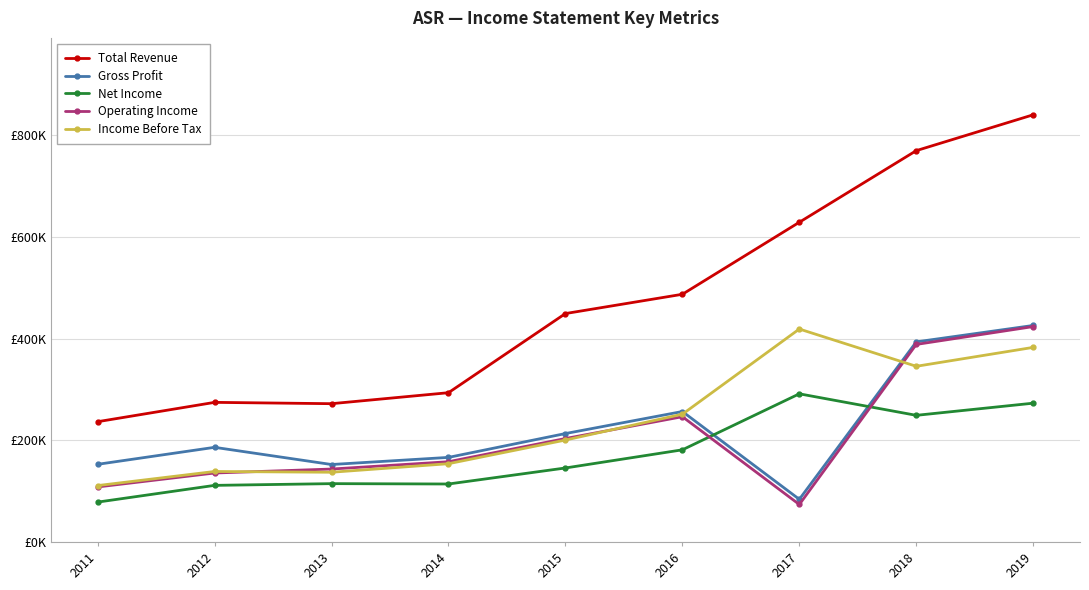

What are all the series names shown in the legend?

Total Revenue, Gross Profit, Net Income, Operating Income, Income Before Tax